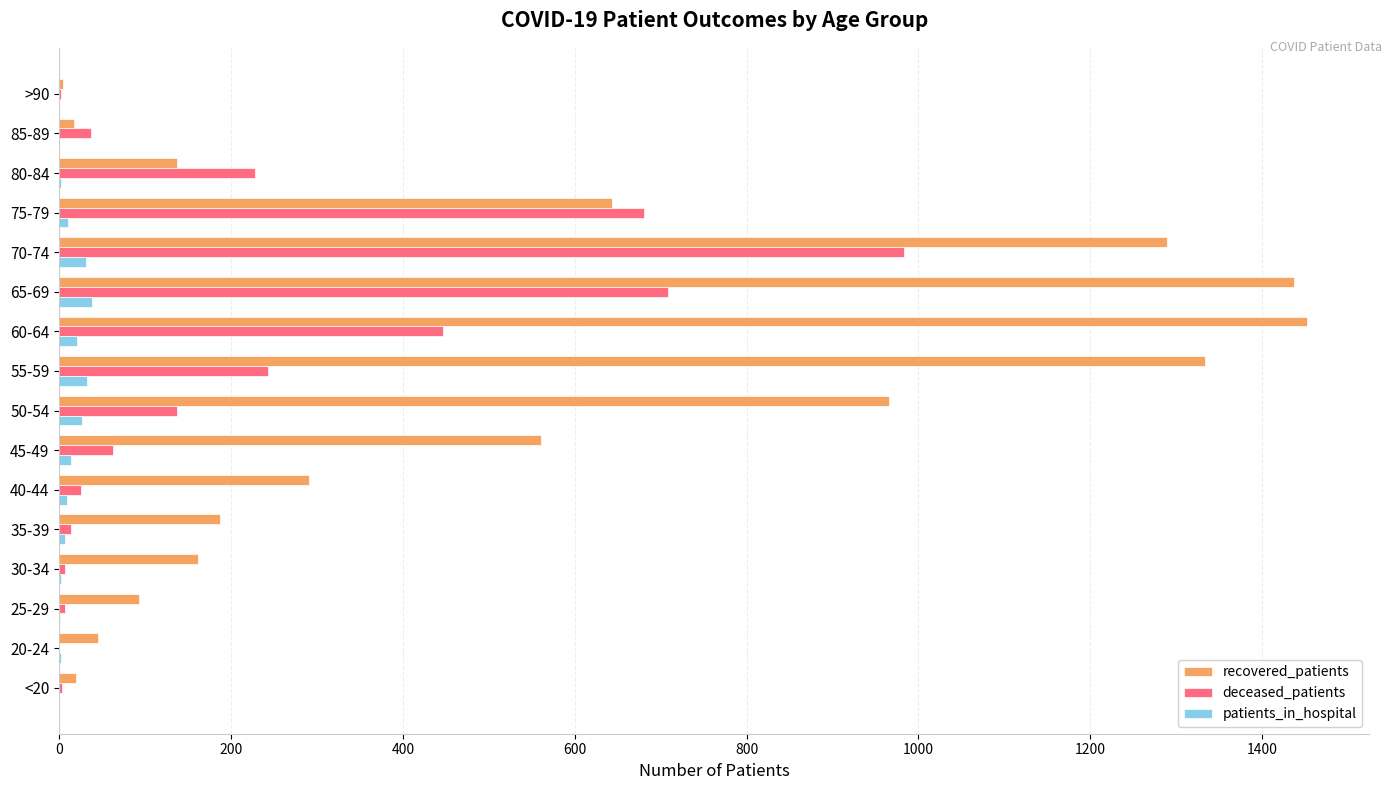

What is the maximum value for recovered_patients?

1452